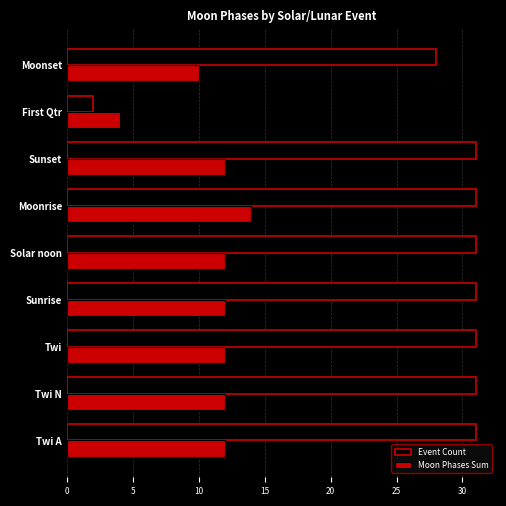

Which series has the largest total across all categories?

Event Count